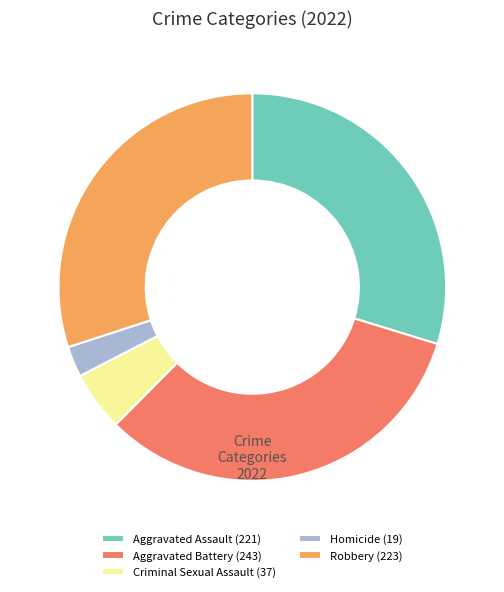

Approximately how many times larger is the value at Aggravated Battery compared to Criminal Sexual Assault?

6.6